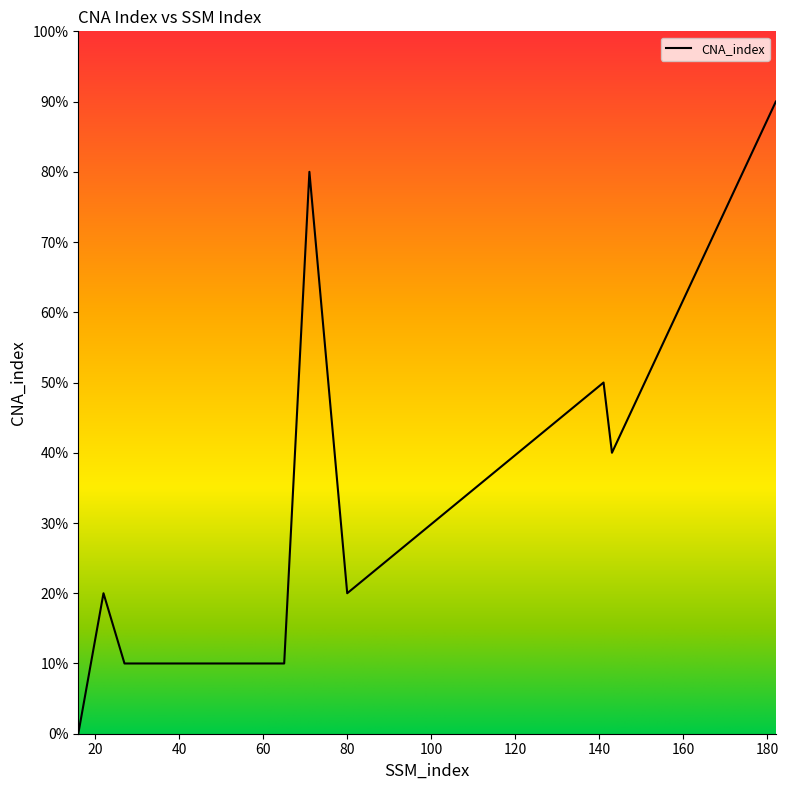

List the labels in order of value, smallest first.

16, 27, 28, 45, 65, 22, 80, 143, 141, 71, 182